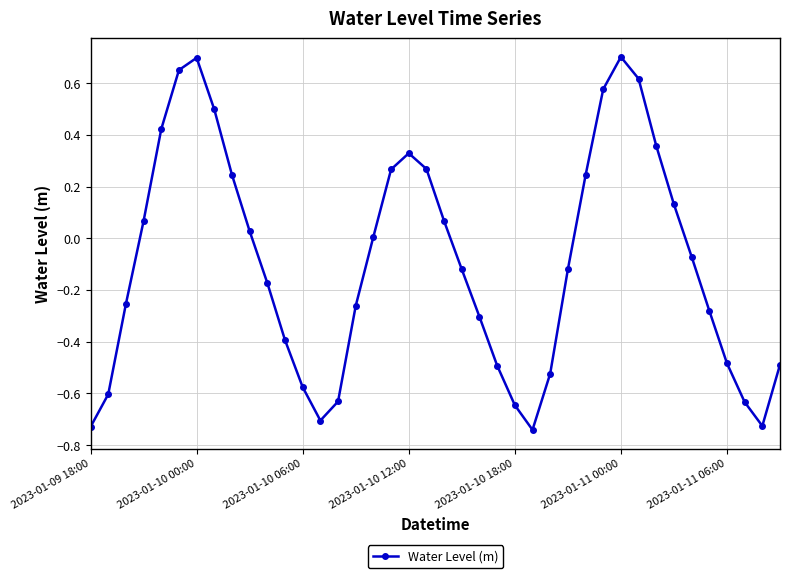

What is the difference between the second highest and minimum values?

1.4